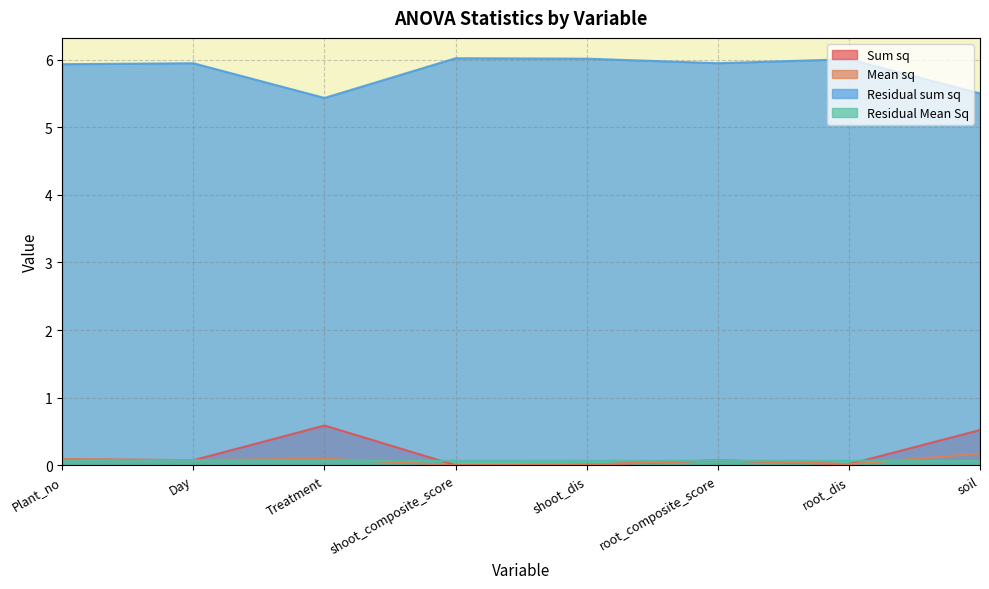

Reading left to right, list all the values displayed in this chart.

Sum sq: Plant_no=0.1	Day=0.1	Treatment=0.6	shoot_composite_score=0.0	shoot_dis=0.0	root_composite_score=0.1	root_dis=0.0	soil=0.5
Mean sq: Plant_no=0.1	Day=0.1	Treatment=0.1	shoot_composite_score=0.0	shoot_dis=0.0	root_composite_score=0.1	root_dis=0.0	soil=0.2
Residual sum sq: Plant_no=5.9	Day=5.9	Treatment=5.4	shoot_composite_score=6.0	shoot_dis=6.0	root_composite_score=5.9	root_dis=6.0	soil=5.5
Residual Mean Sq: Plant_no=0.1	Day=0.1	Treatment=0.1	shoot_composite_score=0.1	shoot_dis=0.1	root_composite_score=0.1	root_dis=0.1	soil=0.1